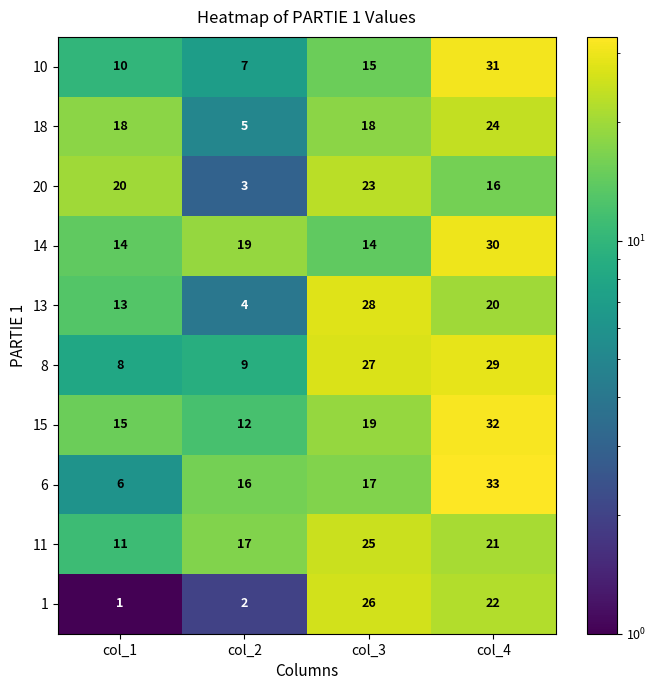

Rank the series at col_2 from highest to lowest value.

14, 11, 6, 15, 8, 10, 18, 13, 20, 1